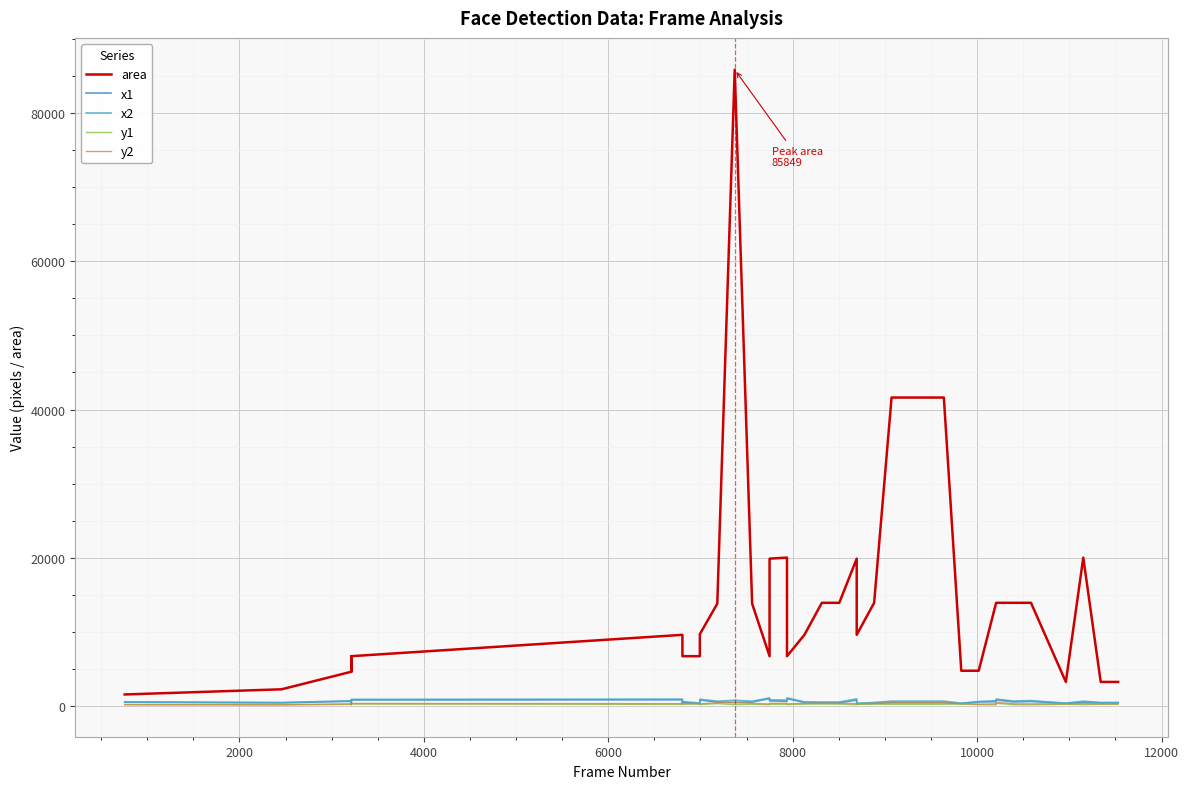

Which series has the largest range (max minus min)?

area